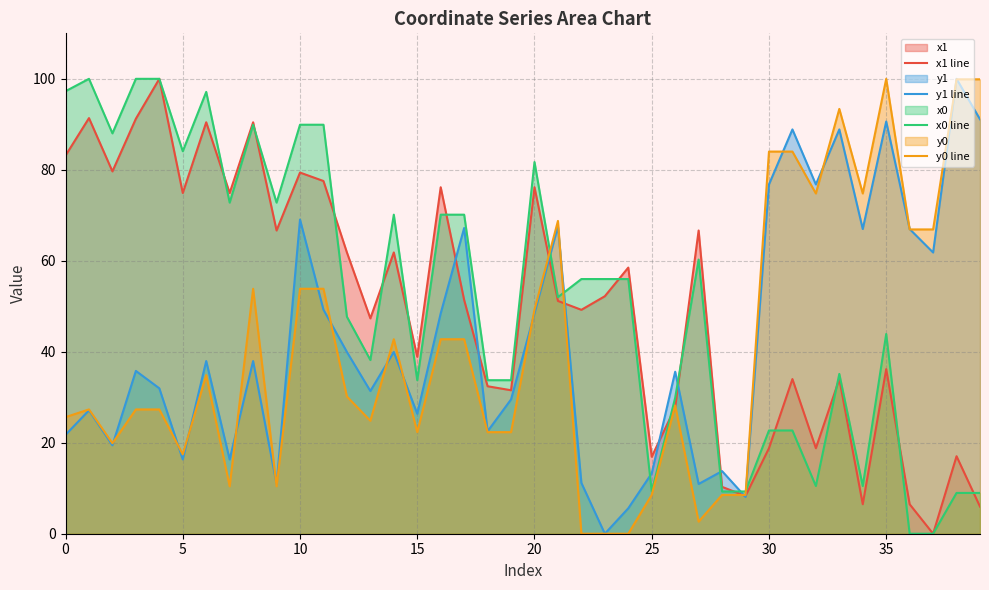

Which series changed the most between 13 and 18?

x1 line